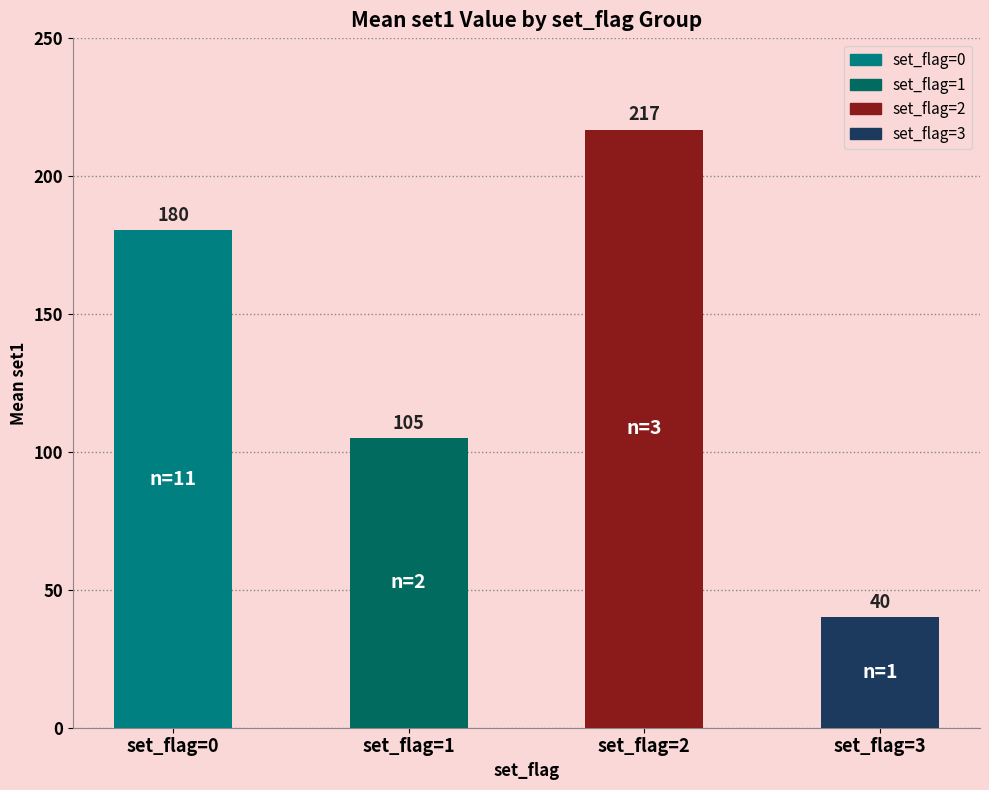

Where is the data nearest to the value 128?

set_flag=1